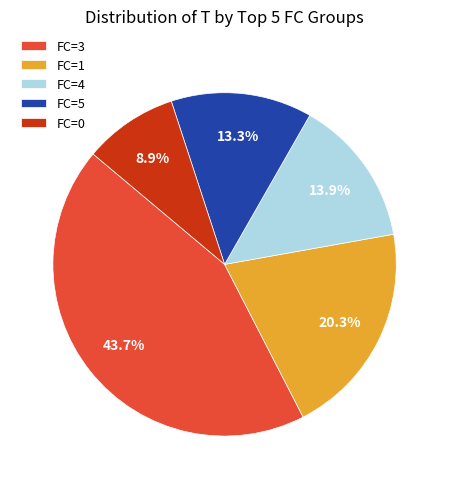

To the nearest percent, what is the difference between the largest and smallest slice percentages?

35%